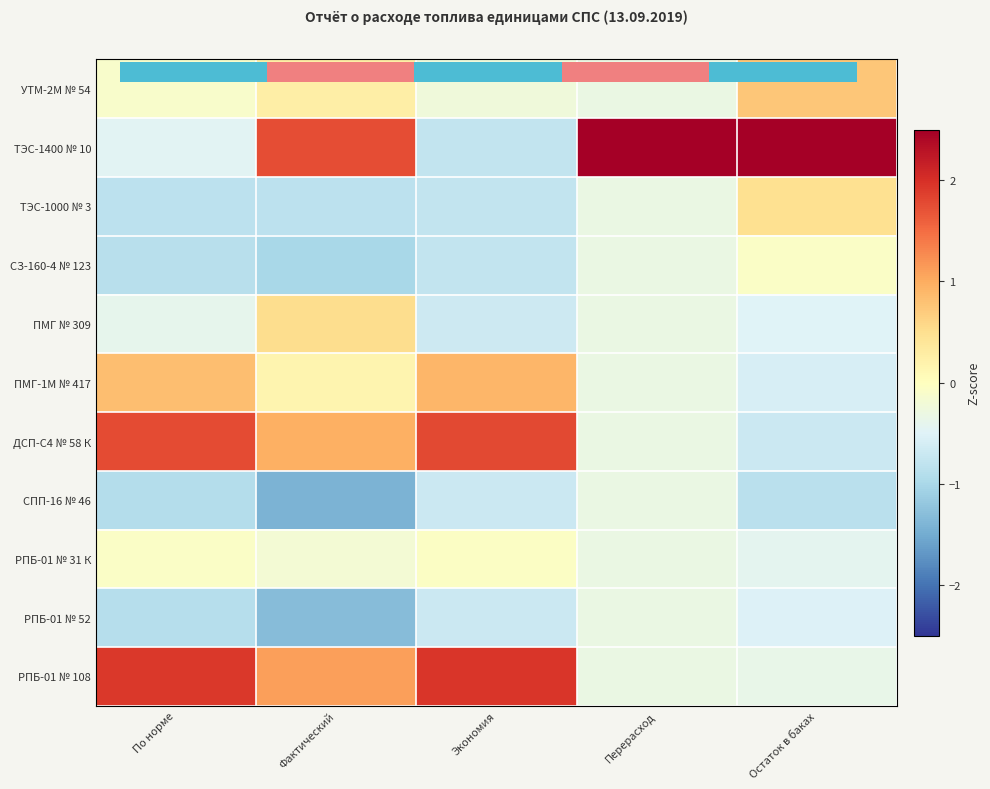

What is the difference between the highest and lowest values at Фактический?

3.2